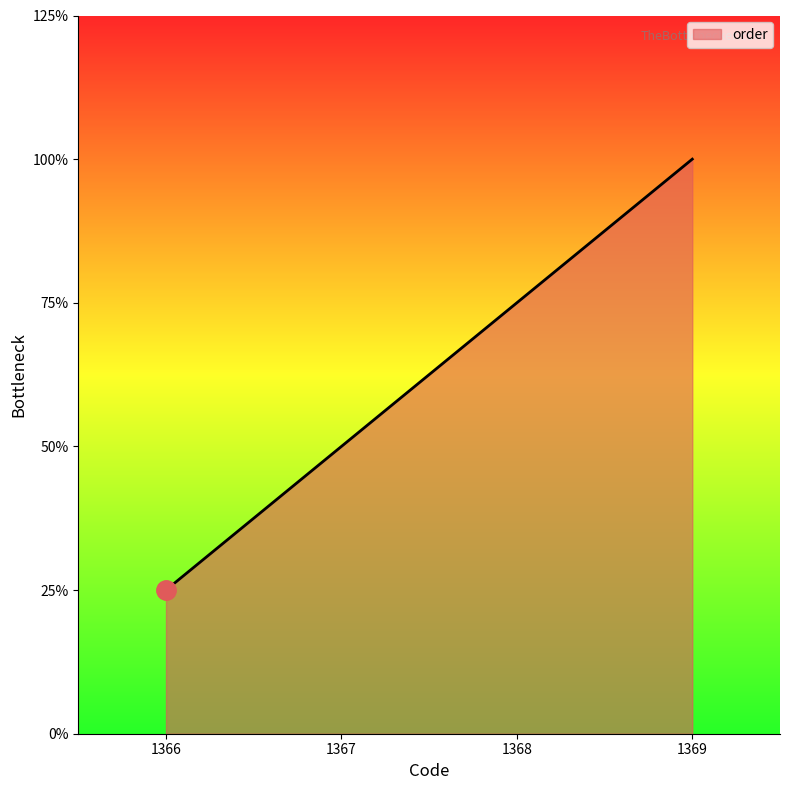

Which category has the highest value across all series?

1369